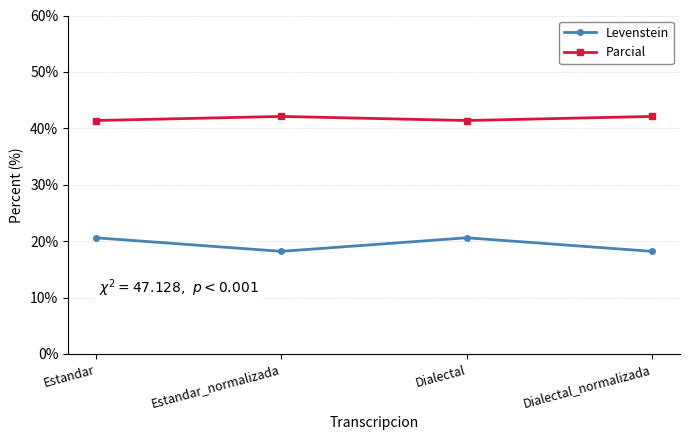

Is it true that Levenstein equals 10.3 at Dialectal?

False